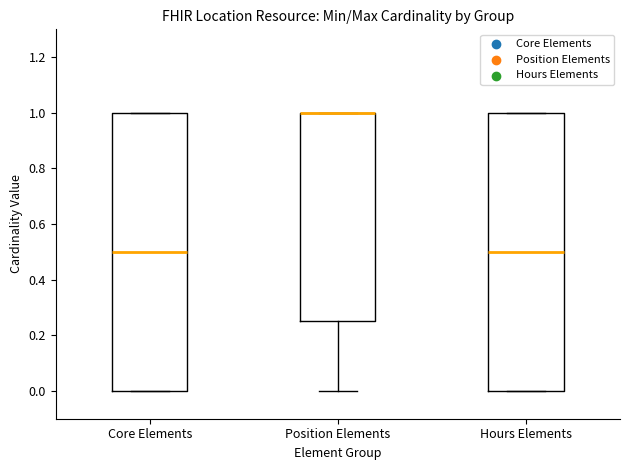

Reading left to right, transcribe this box plot: for each box, give where its median line is, the range the box spans, and where its two whiskers end, as read against the y-axis. The values are not printed on the chart, so give them approximately, as read against the axis.

Core Elements: median 0.50, box 0.00 to 1.00, whiskers 0.00 to 1.00
Position Elements: median 1.00 (drawn on the box's upper edge), box 0.26 to 1.00, whiskers 0.00 to 1.00
Hours Elements: median 0.50, box 0.00 to 1.00, whiskers 0.00 to 1.00